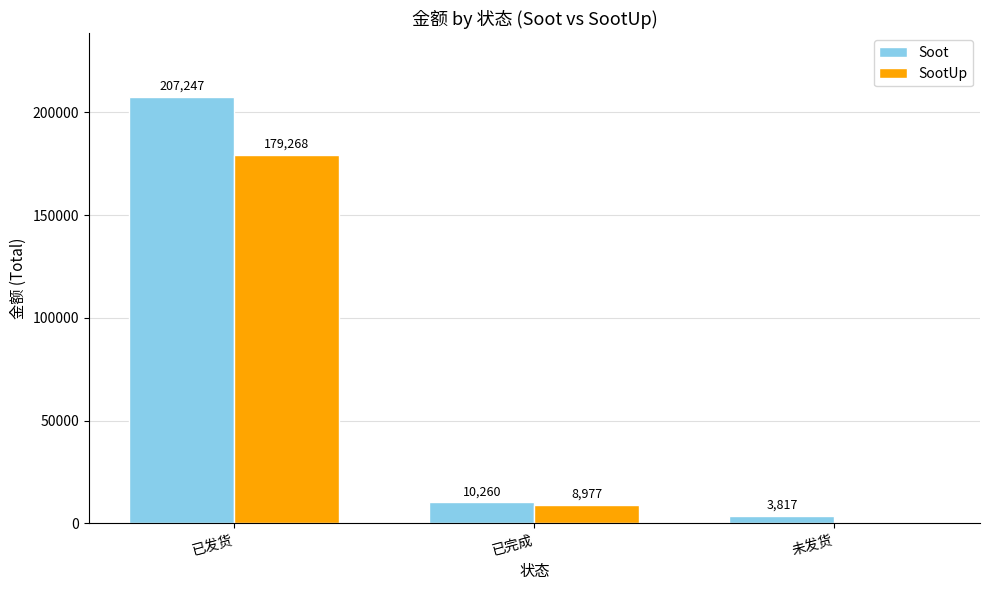

Reading right to left, transcribe all the data shown in this chart.

Soot: 未发货=3817	已完成=10260	已发货=207247
SootUp: 未发货=0	已完成=8977	已发货=179268